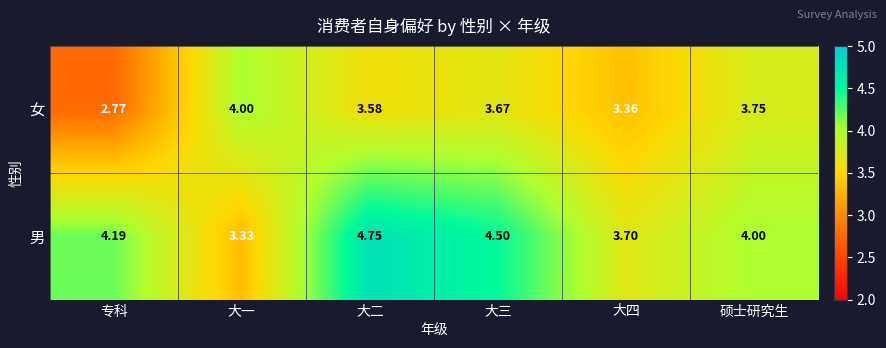

Which label corresponds to the smallest value in the chart?

专科